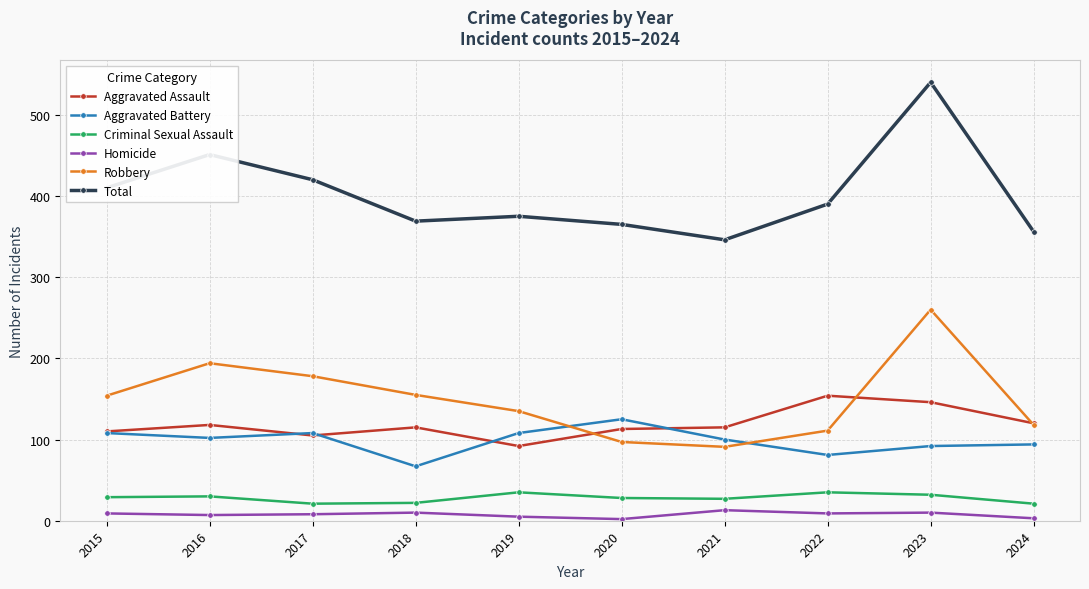

Which series changed the most between 2023 and 2024?

Total